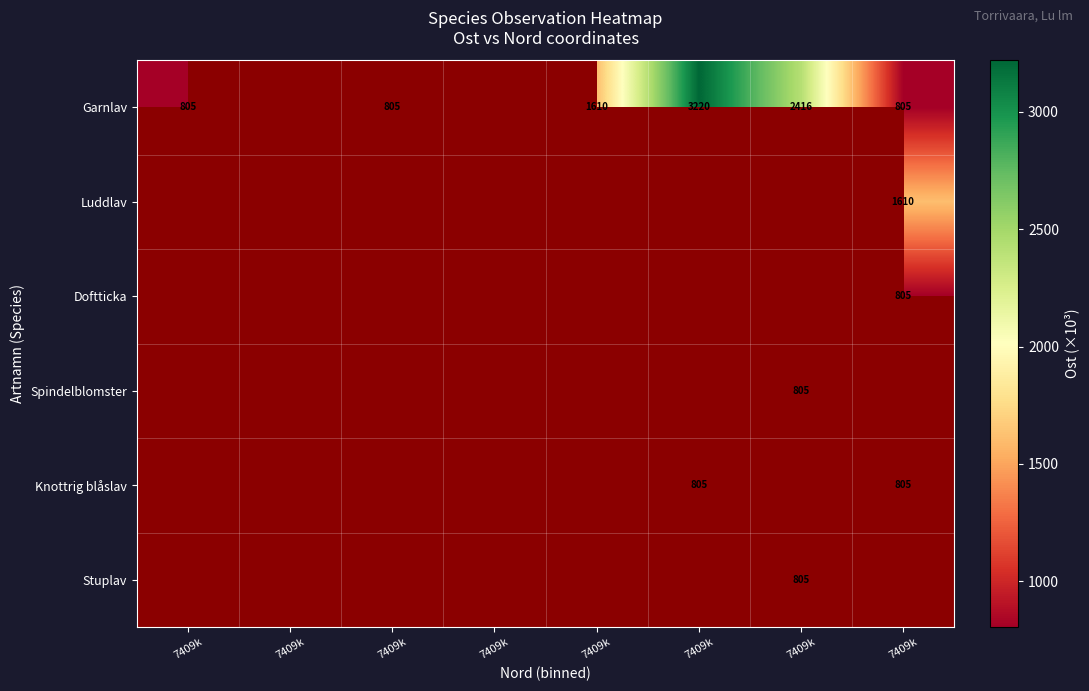

List the series in order of their overall mean, highest first.

Garnlav, Luddlav, Doftticka, Spindelblomster, Knottrig blåslav, Stuplav